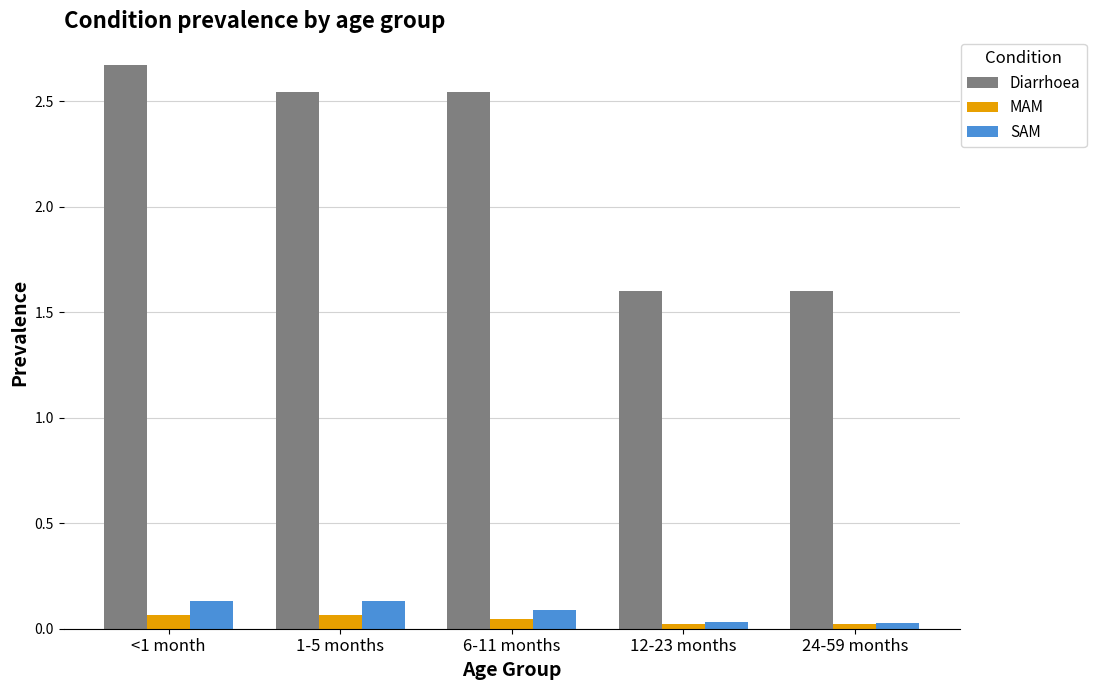

What is the difference between the maximum and minimum values in the Diarrhoea series?

1.1